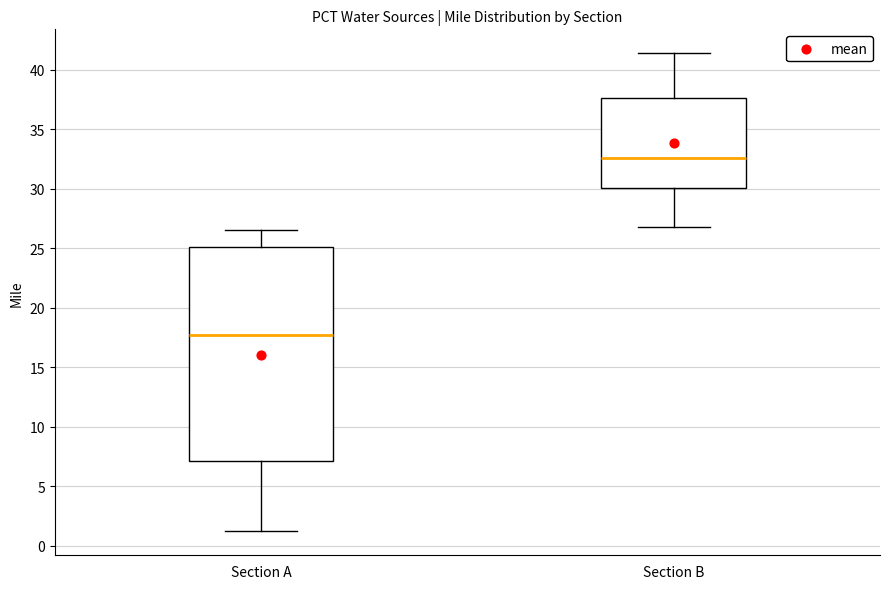

Which box's median line is the lowest?

Section A